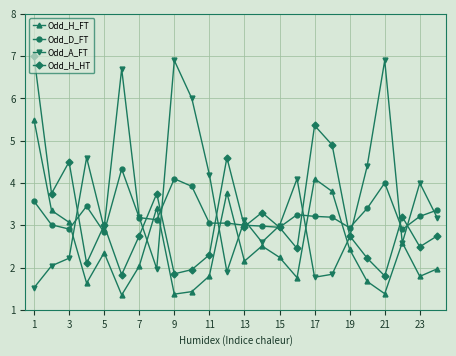

What is the value of the Odd_D_FT point at the 3rd from the left?

2.9